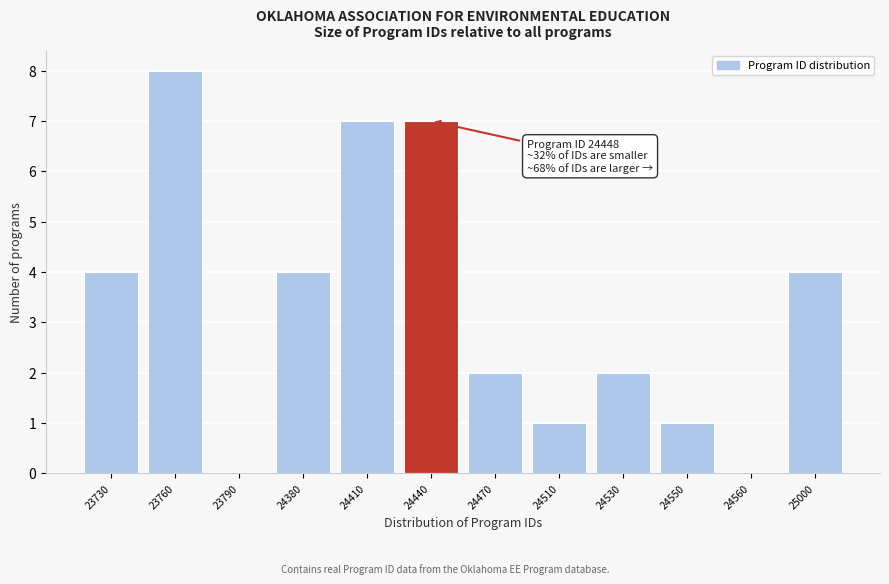

Reading left to right, what are all the values shown in this chart?

23730=4	23760=8	23790=0	24380=4	24410=7	24440=7	24470=2	24510=1	24530=2	24550=1	24560=0	25000=4